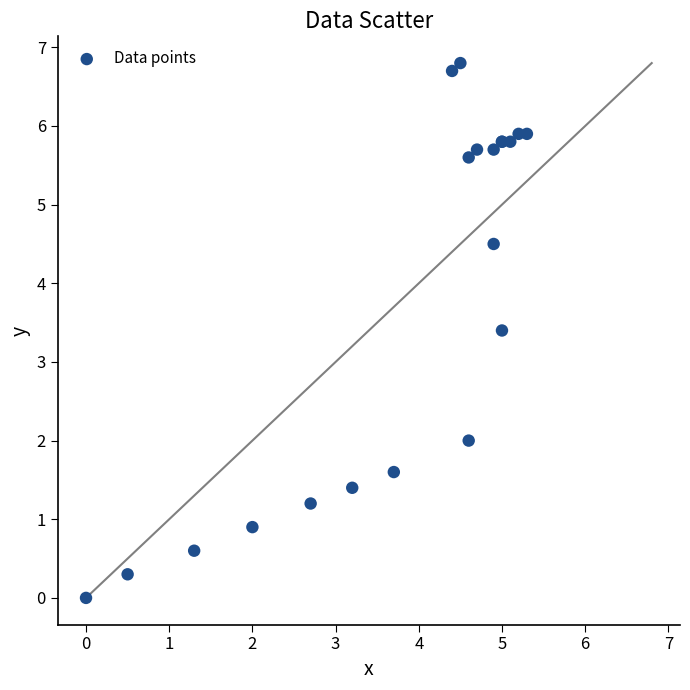

What Y value in the scatter plot is closest to 3?

3.4